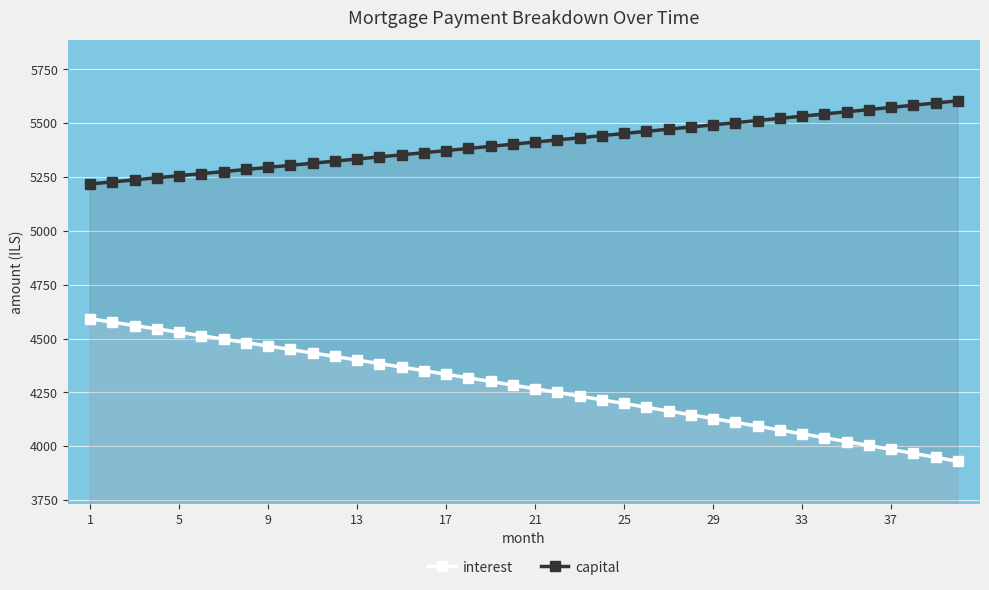

What are all the series names shown in the legend?

interest, capital